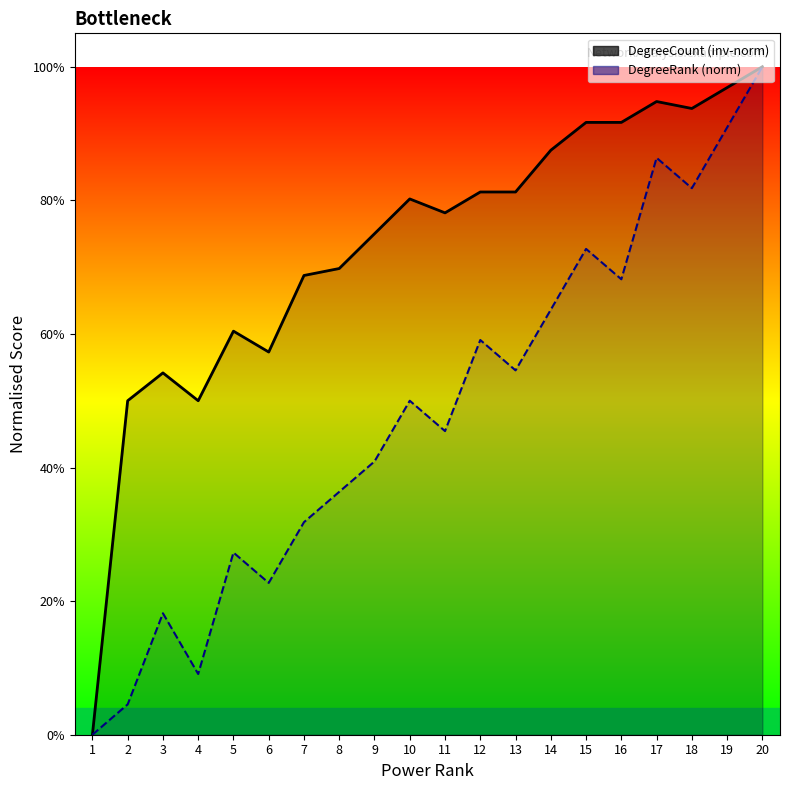

The DegreeCount series shows -0.6 at 1. True or false?

False